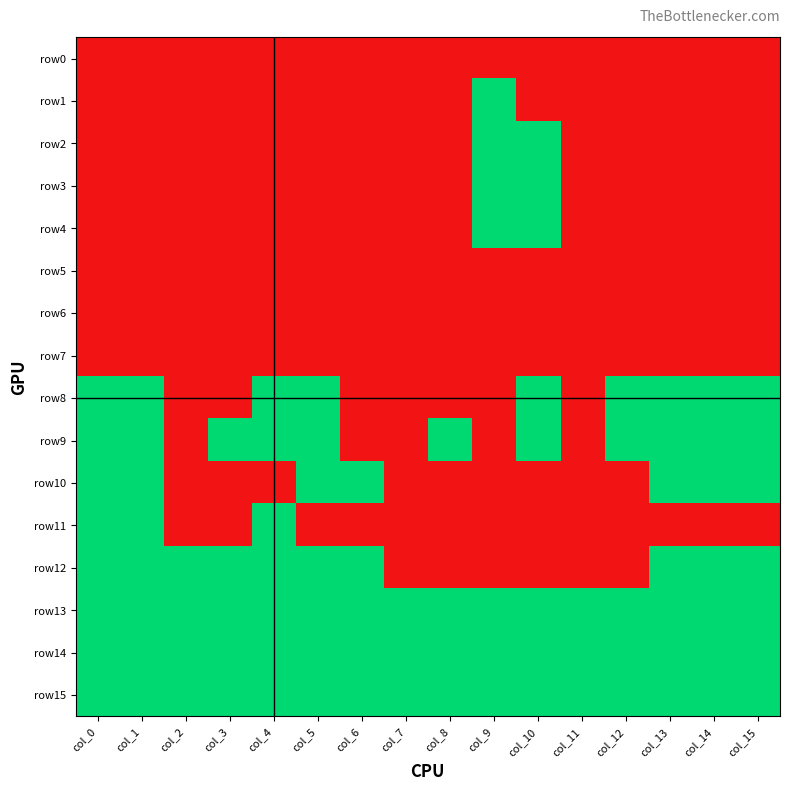

Between col_5 and col_1, which is larger?

col_5